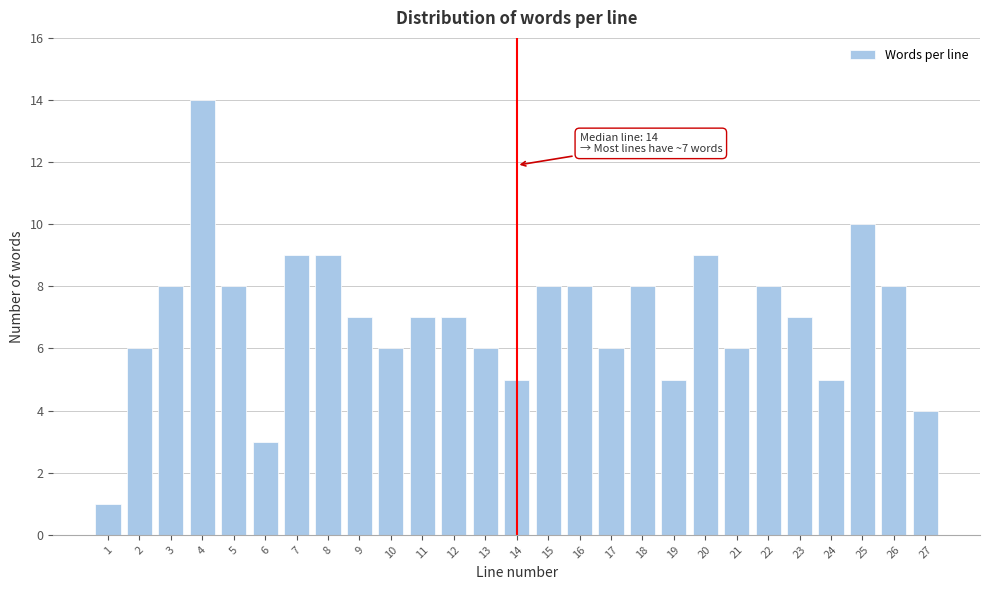

Reading left to right, list all the values displayed in this chart.

1=1	2=6	3=8	4=14	5=8	6=3	7=9	8=9	9=7	10=6	11=7	12=7	13=6	14=5	15=8	16=8	17=6	18=8	19=5	20=9	21=6	22=8	23=7	24=5	25=10	26=8	27=4